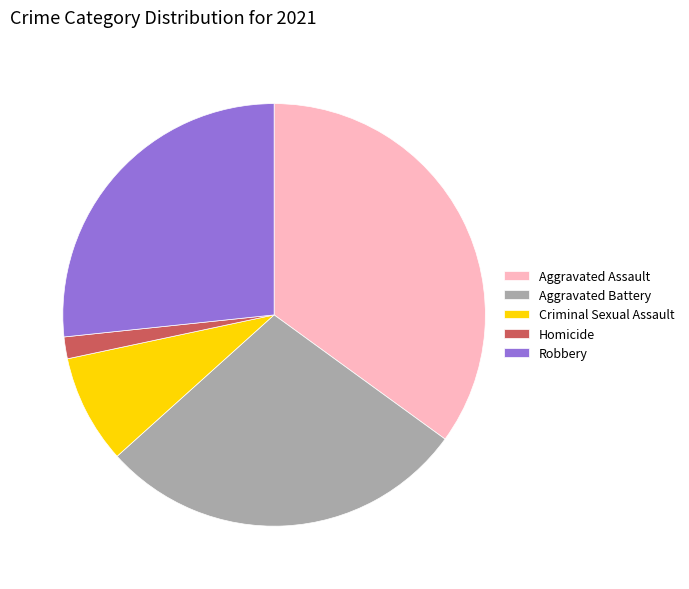

Is the sum of Criminal Sexual Assault and Homicide greater than half?

No